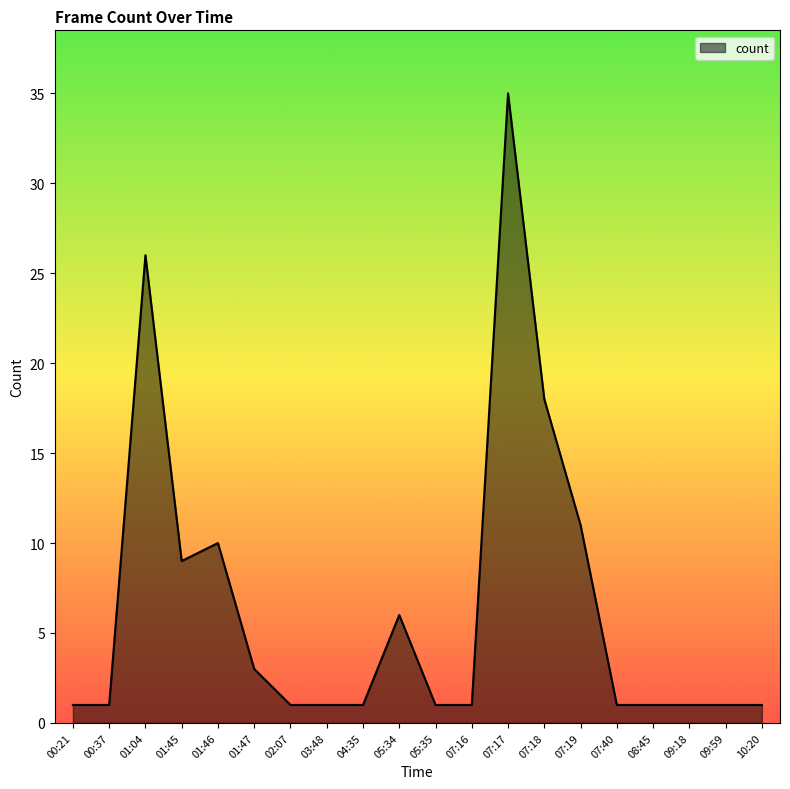

Between 07:17 and 01:04, which is larger?

07:17